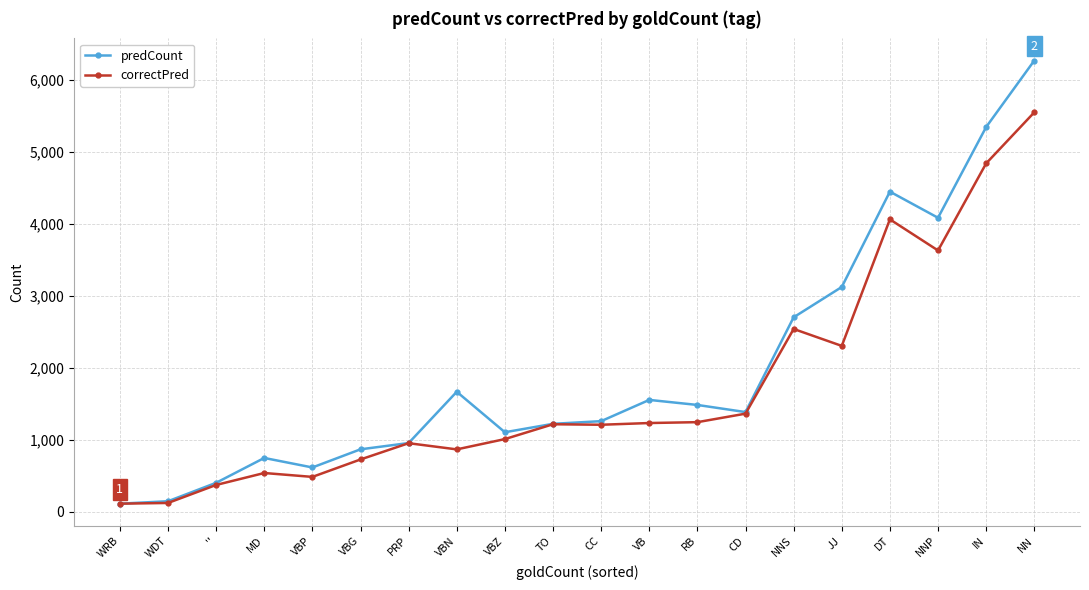

What is the label of the 9th point from the left?

VBZ